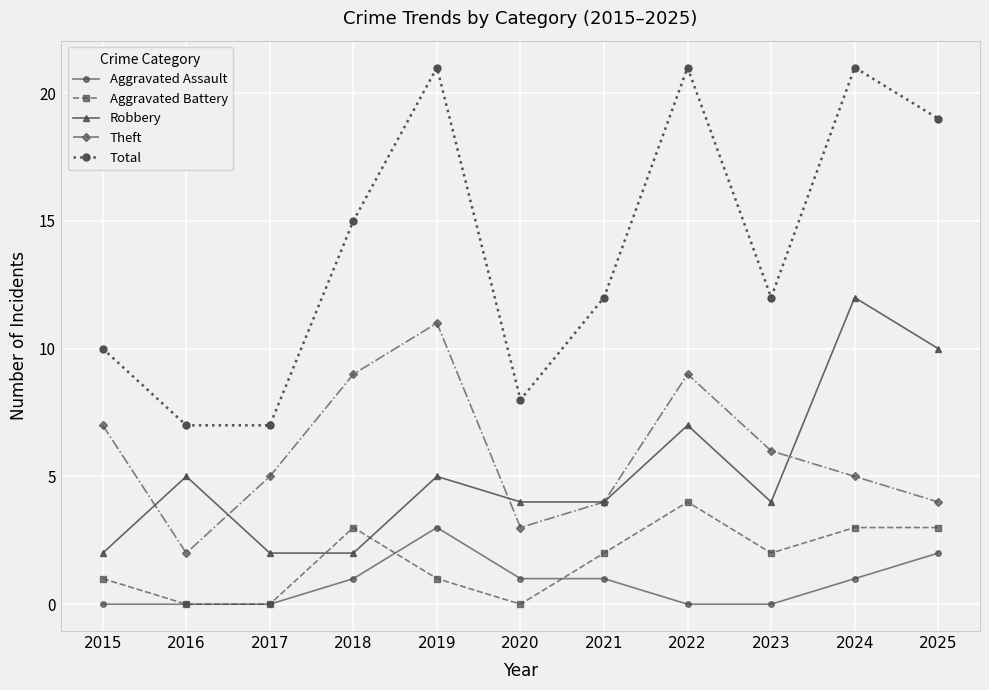

True or false: Robbery and Total cross at least once.

False